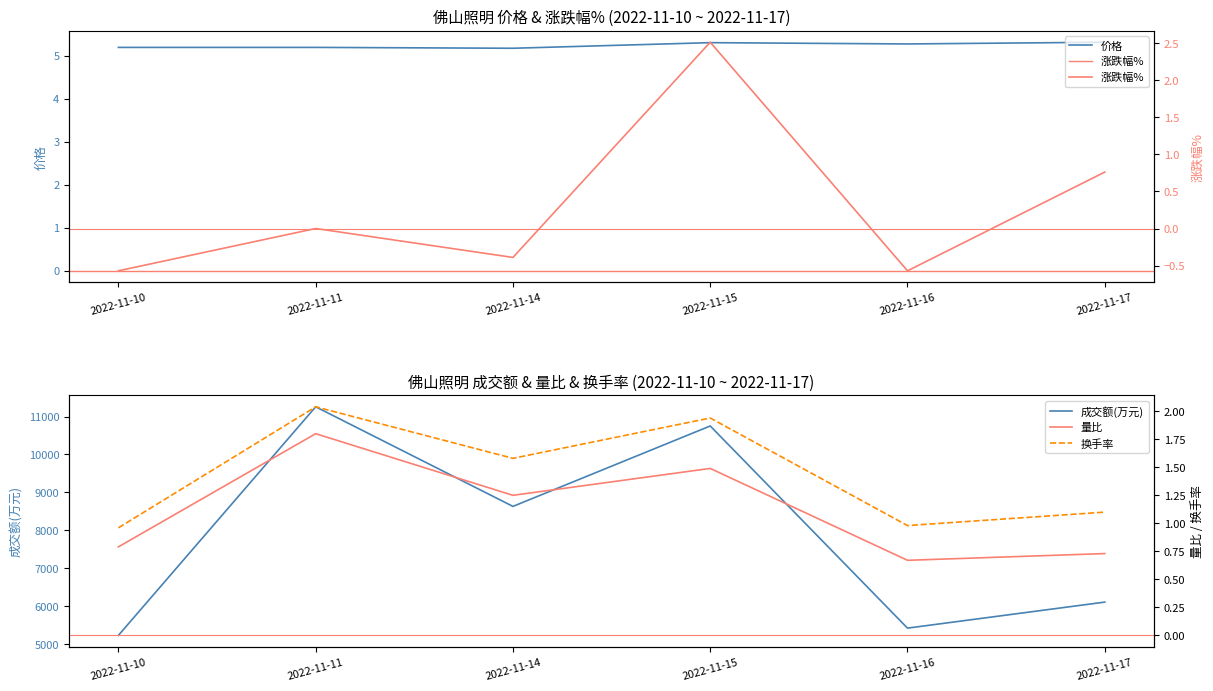

At 2022-11-14, list the series in order from smallest to largest.

涨跌幅%, 量比, 换手率, 价格, 成交额(万元)